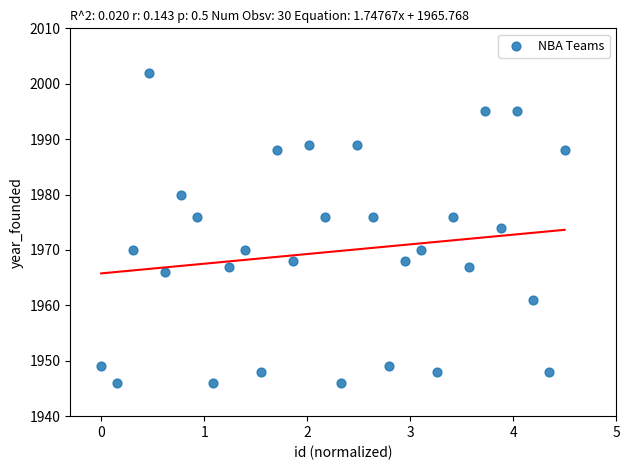

What is the range of Y values (max minus min)?

56